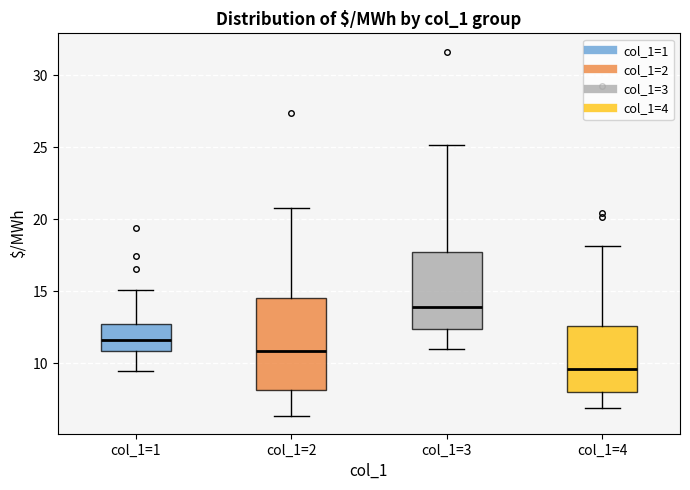

Reading left to right, read every box against the y-axis: the position of its median line, the range the box covers, and the ends of its whiskers. The values are not printed on the chart, so give them approximately, as read against the axis.

col_1=1: median 11.5, box 11.0 to 12.5, whiskers 9.5 to 15.0
col_1=2: median 11.0, box 8.0 to 14.5, whiskers 6.5 to 21.0
col_1=3: median 14.0, box 12.5 to 17.5, whiskers 11.0 to 25.0
col_1=4: median 9.5, box 8.0 to 12.5, whiskers 7.0 to 18.0